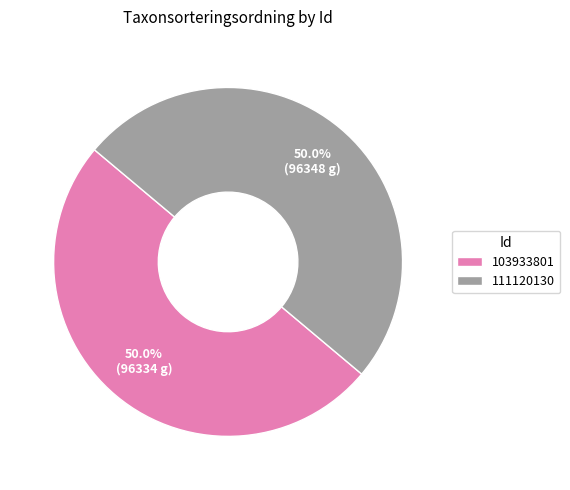

The 103933801 slice represents 50% of the pie. True or false?

True